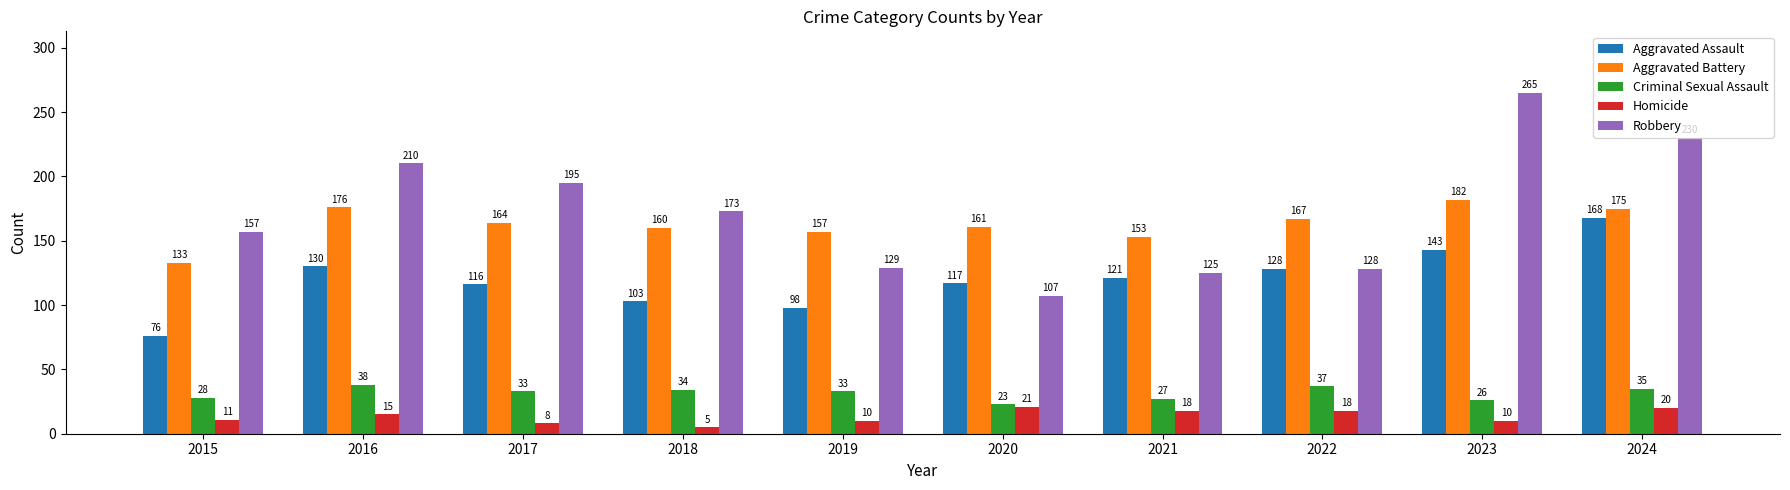

What is the sum of the Criminal Sexual Assault values at 2023 and 2015?

54